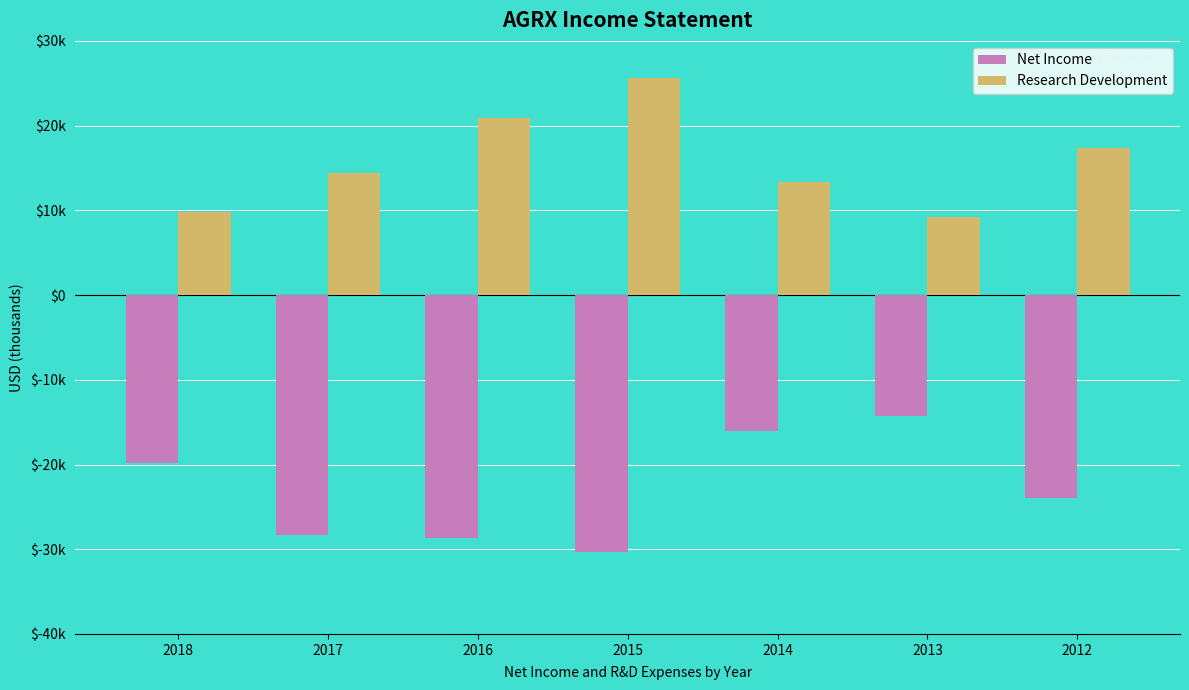

Does the chart contain any negative values?

Yes